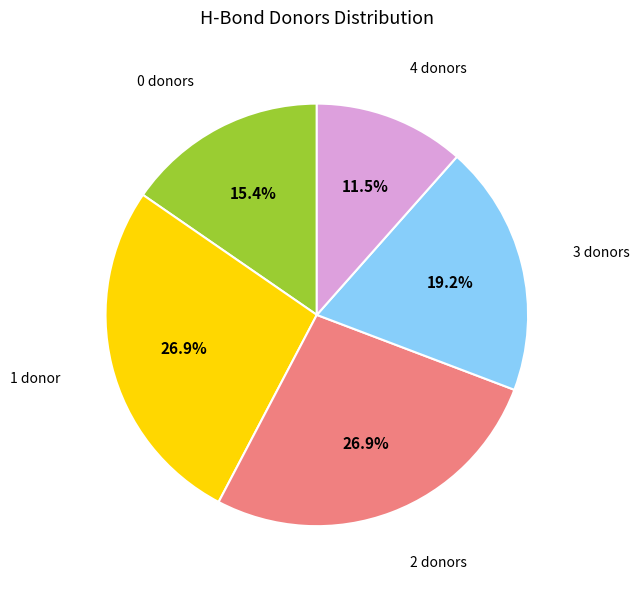

What is the ratio of the value at 3 donors to the value at 2 donors?

0.7